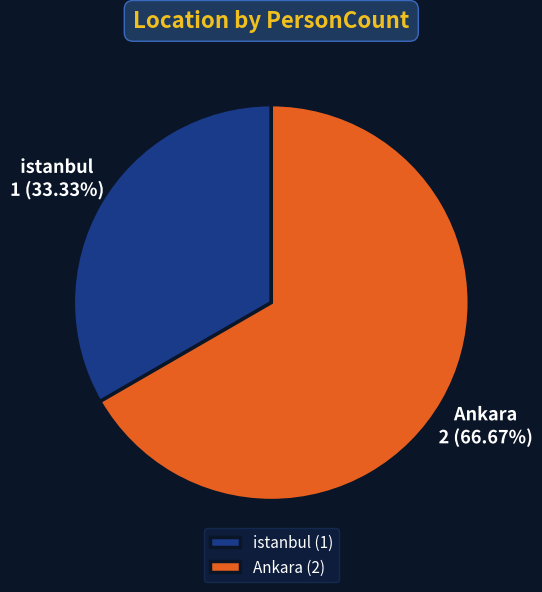

Does istanbul account for over 50% of the chart?

No